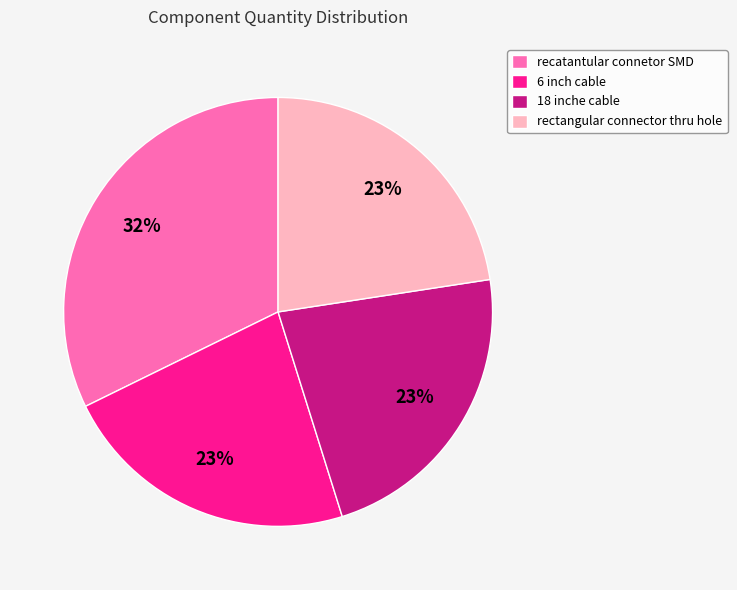

The 18 inche cable slice represents 16% of the pie. True or false?

False